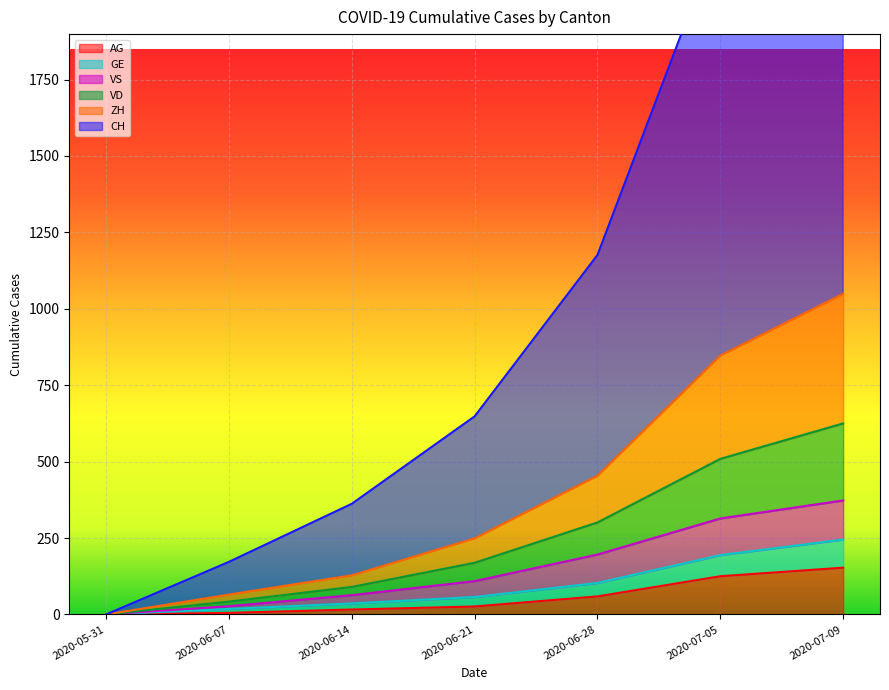

True or false: AG and VS intersect in this chart.

False